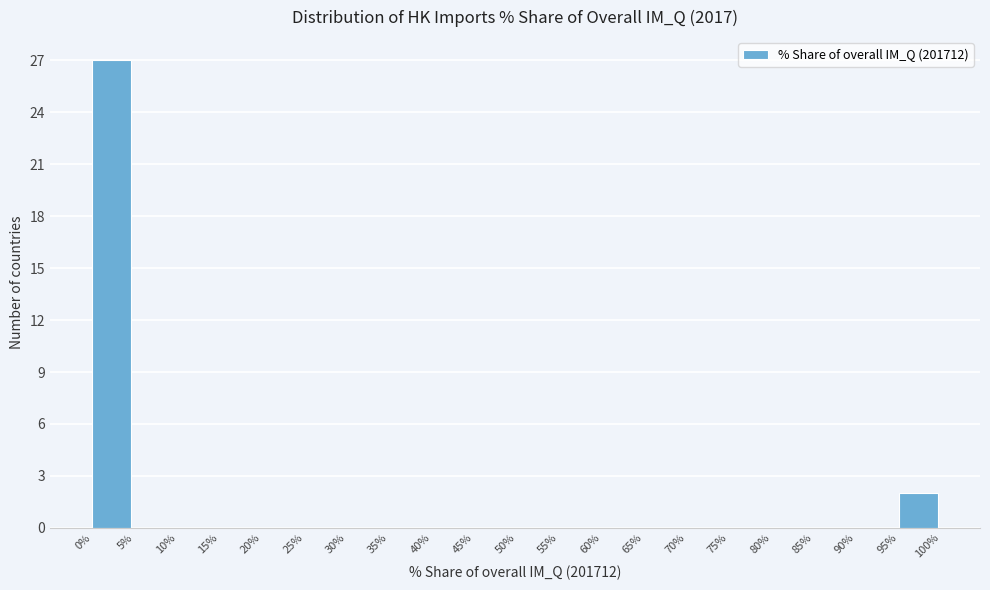

How tall is the bar that spans 0% to 5% on the x-axis? The values are not printed on the chart, so give them approximately, as read against the axis.

27